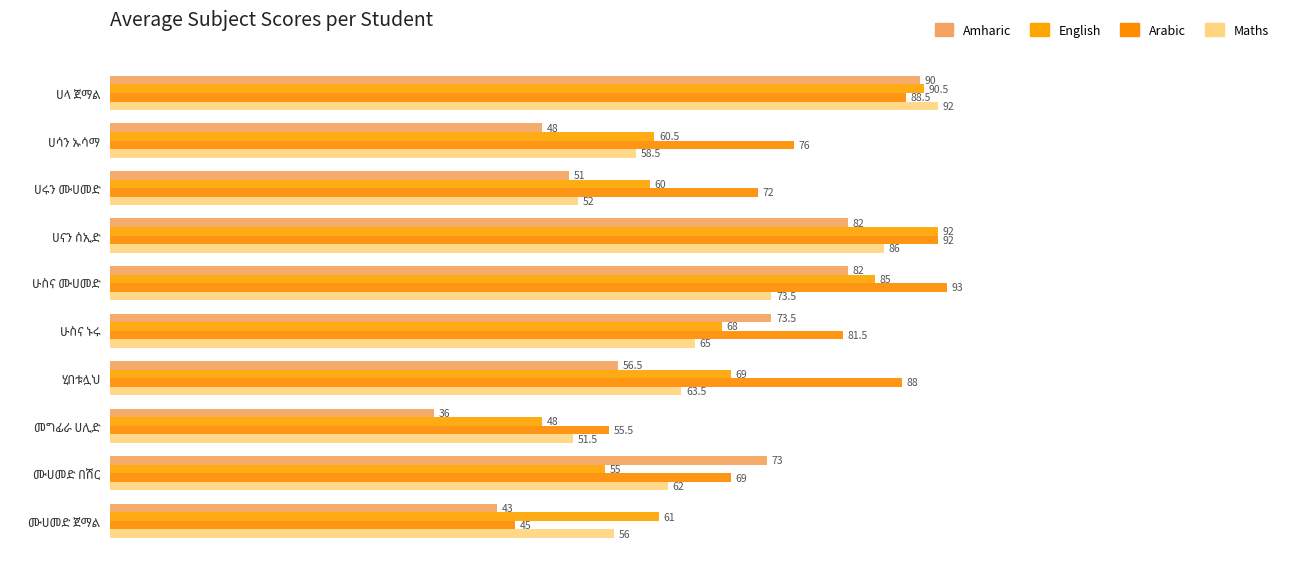

What position from the right is ሂበቱሏህ?

4